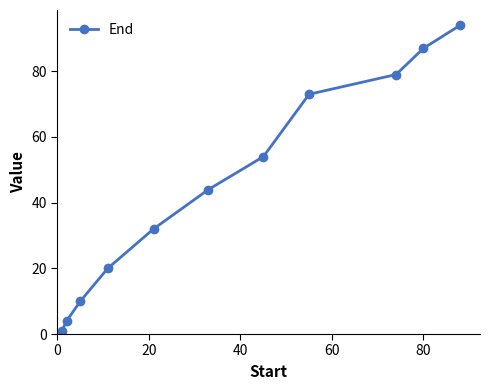

What is the sum of all values?

498